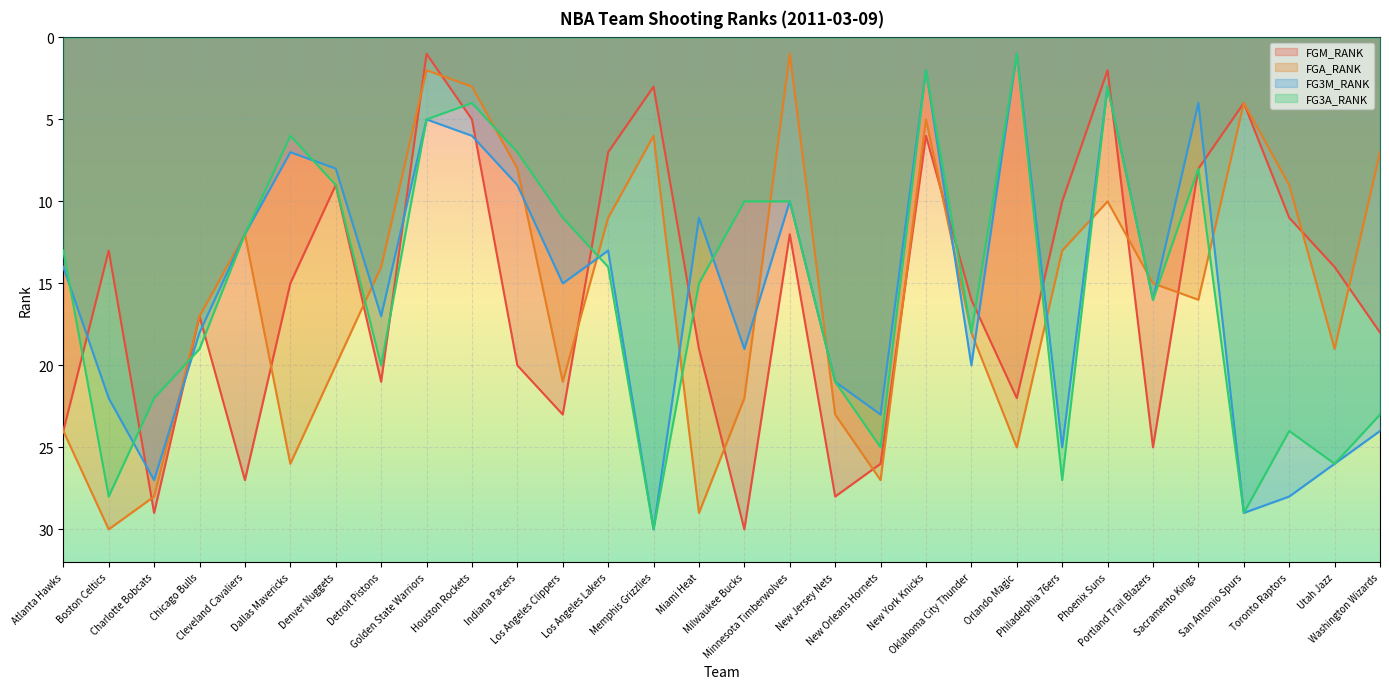

Rank the series at Charlotte Bobcats from lowest to highest value.

FG3A_RANK, FG3M_RANK, FGA_RANK, FGM_RANK